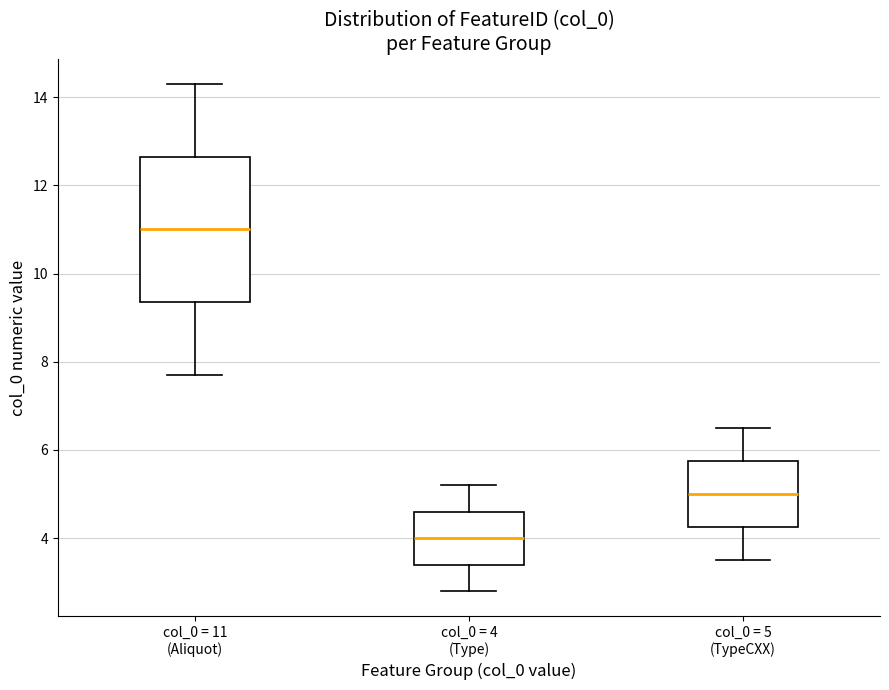

Which box is the tallest, from its lower edge to its upper edge?

col_0 = 11 (Aliquot)